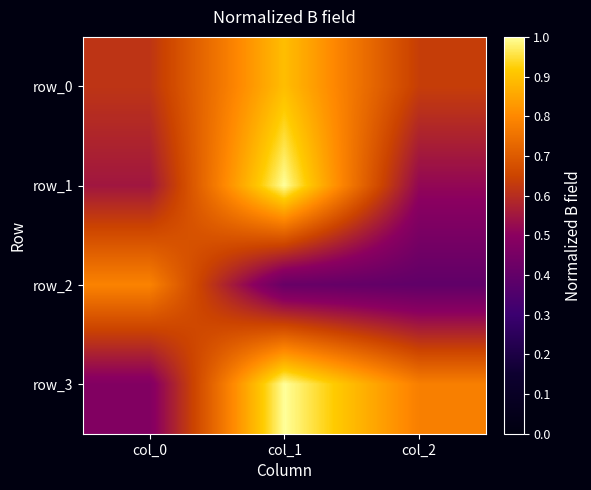

The value of row_3 at col_1 is 1.3. True or false?

False